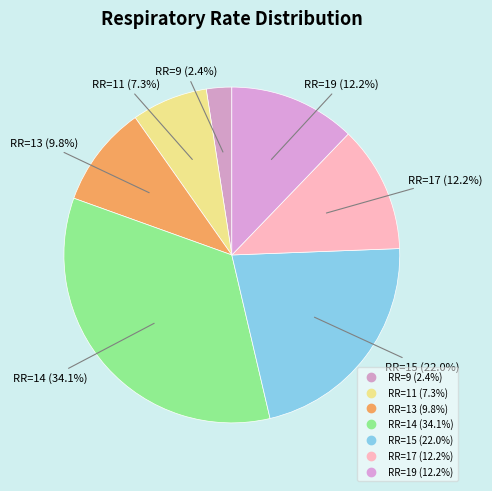

Count the number of slices in the pie.

7